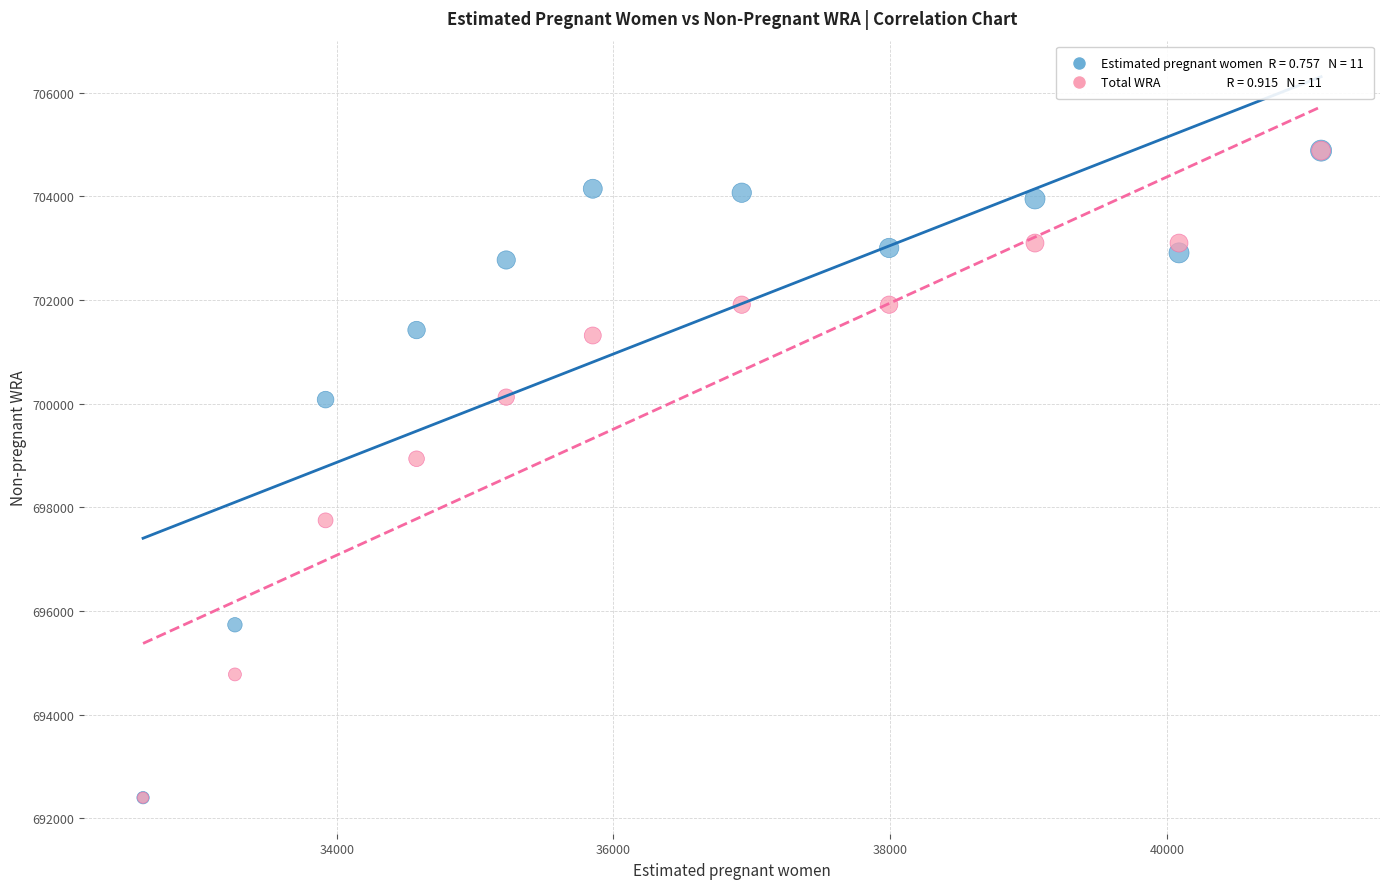

Across all series, what Y value is closest to 698641?

698939.2